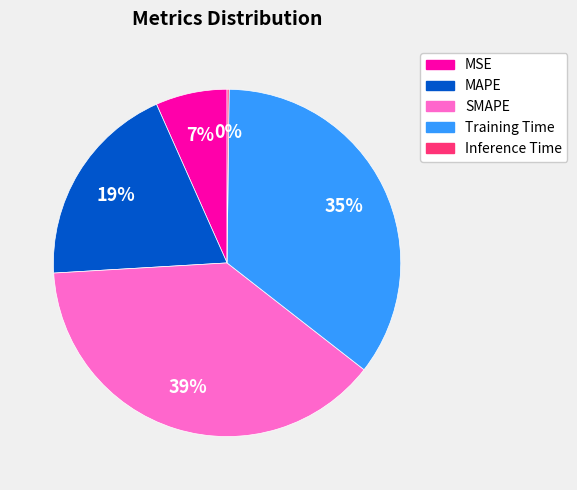

What is the largest slice in the pie chart?

SMAPE